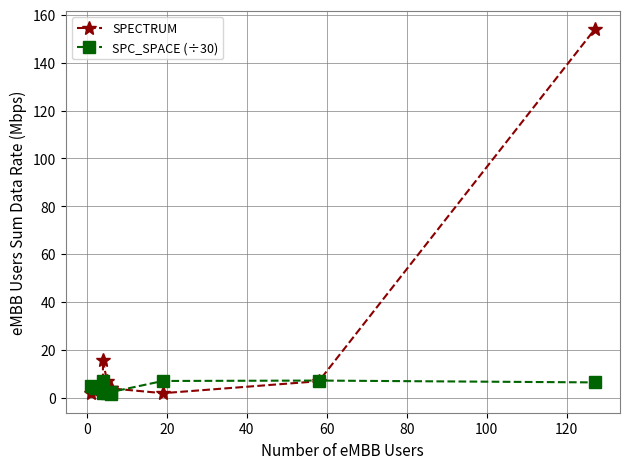

How many lines are shown in the chart?

2